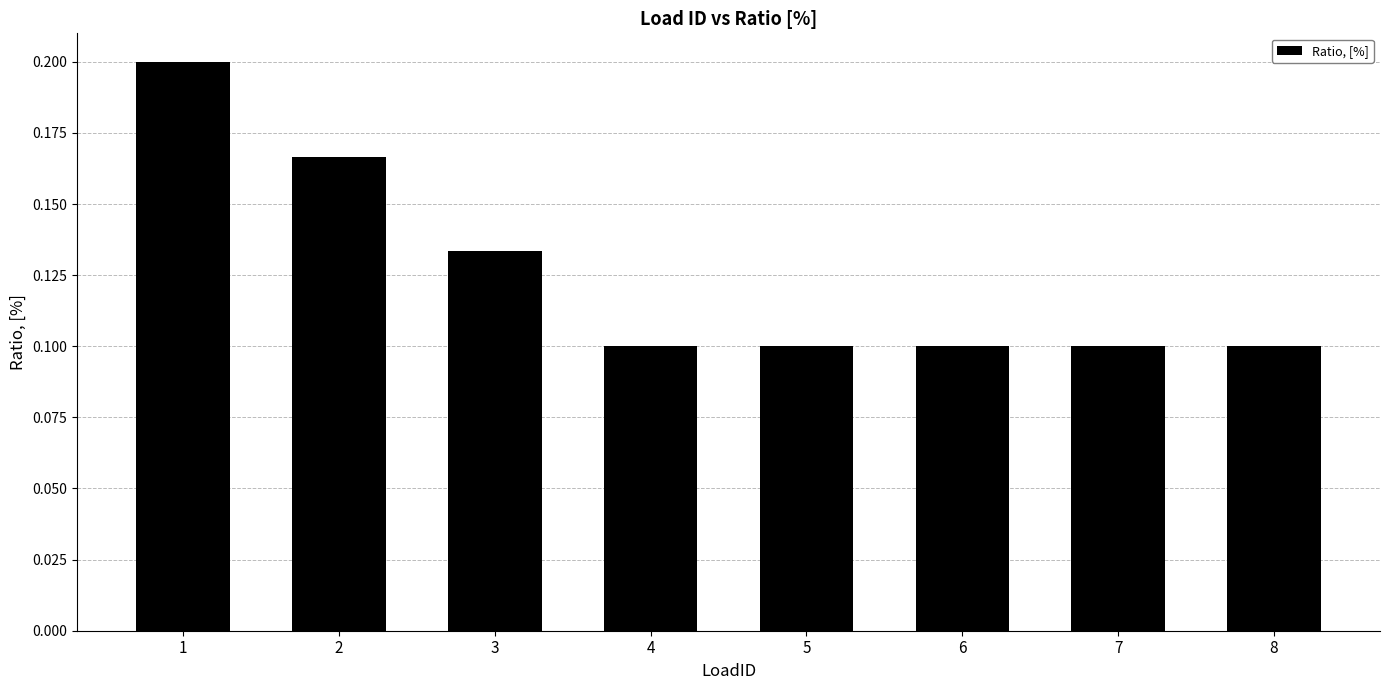

The value at 8 is 0.1. True or false?

True